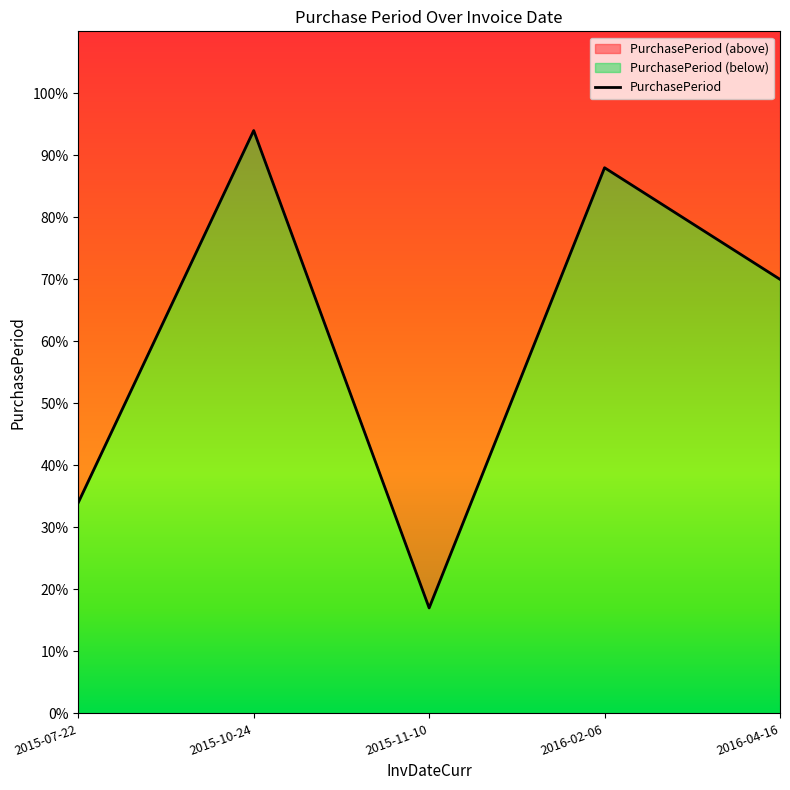

Reading left to right, what are all the values shown in this chart?

34	94	17	88	70